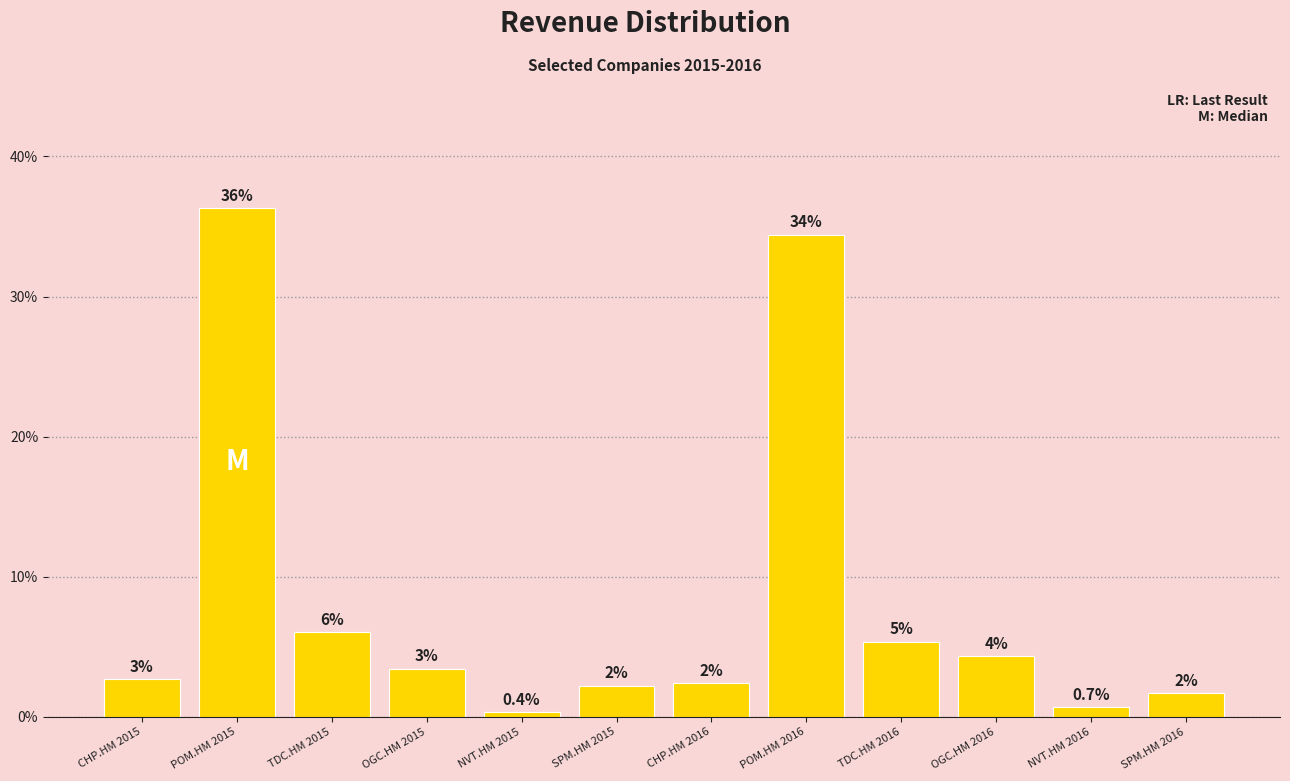

What is the value of the 11th bar from the left?

0.7